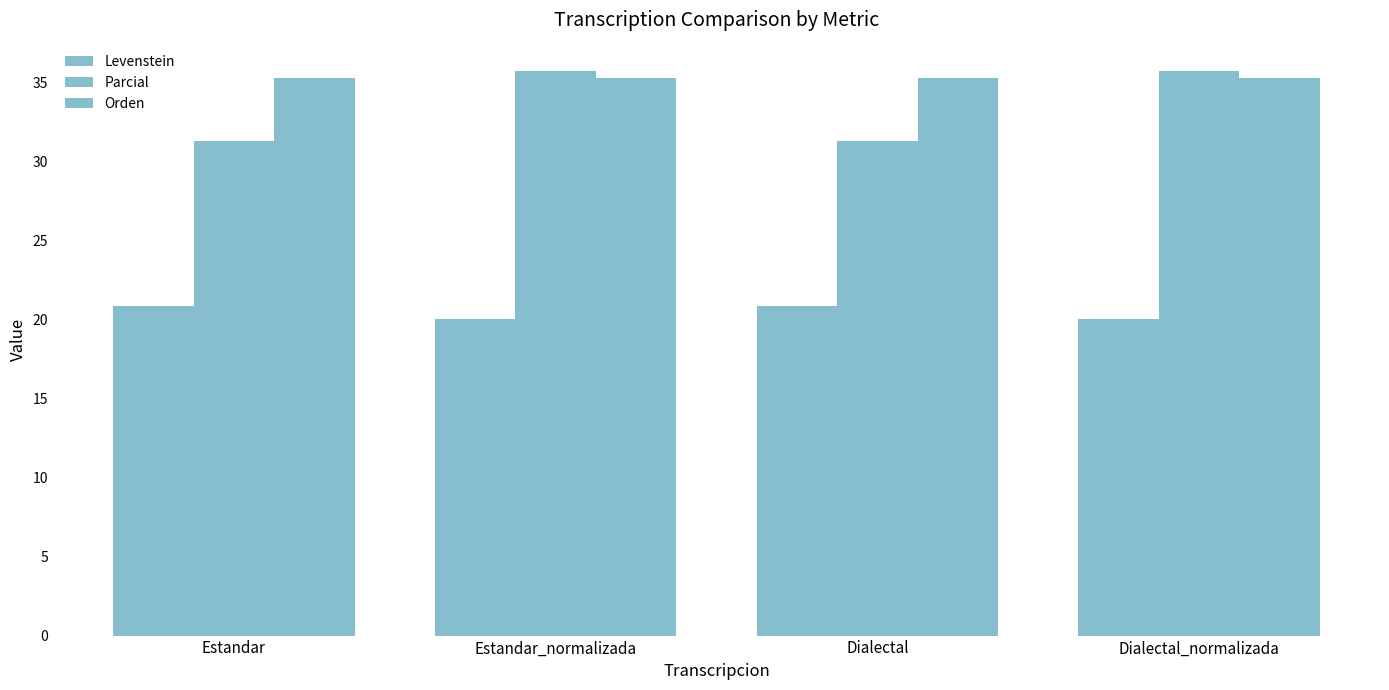

How many data points does each series have?

4